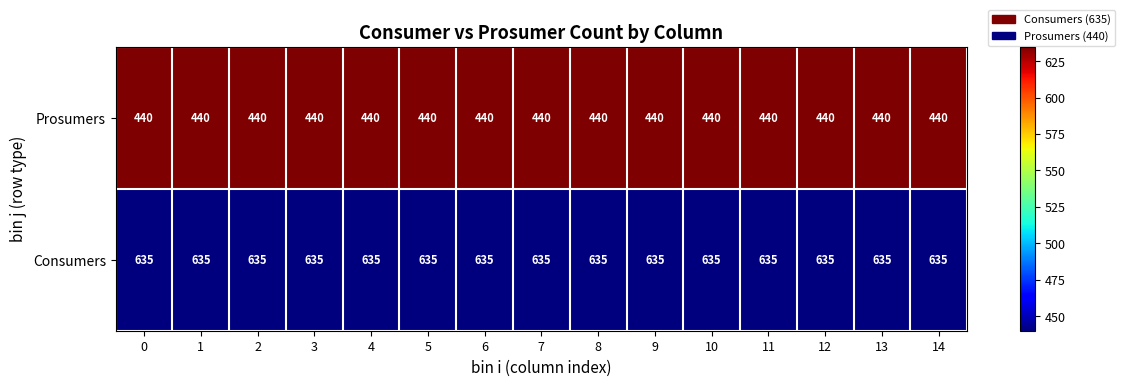

Rank the series by their average value, from highest to lowest.

Consumers, Prosumers